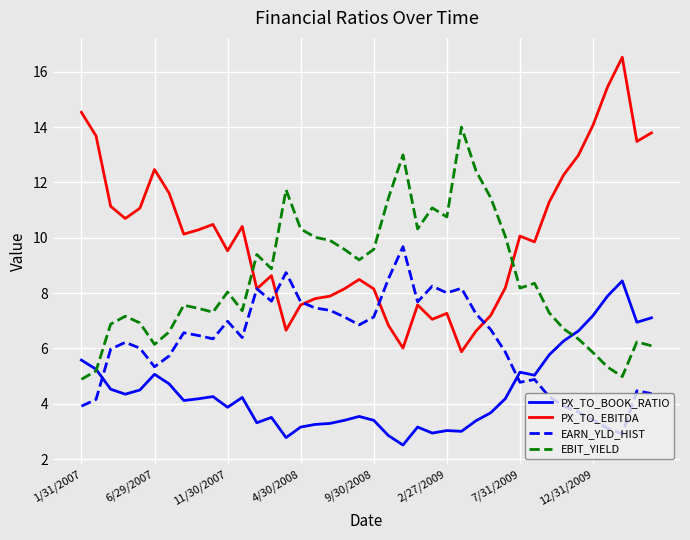

Is this an area chart (filled region under the line)?

No